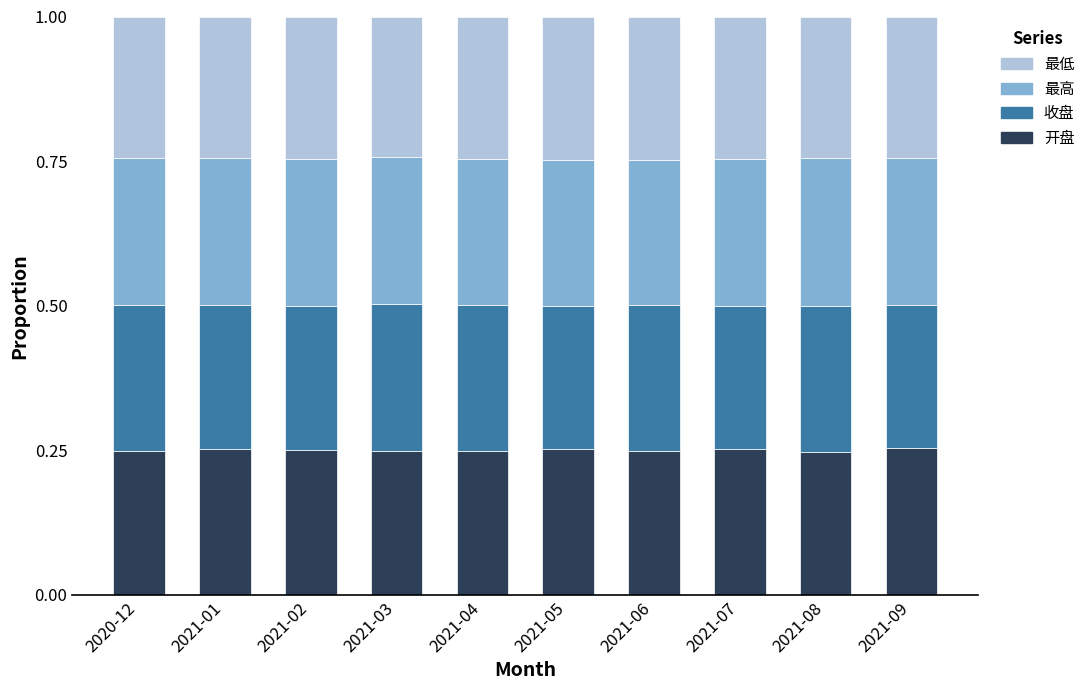

What is the total value across all series at 2021-08?

1.0